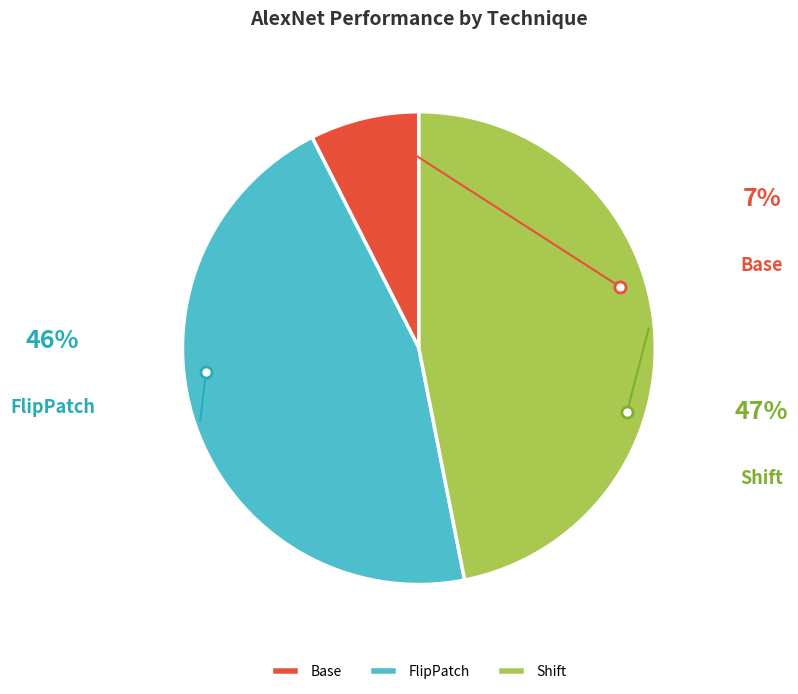

True or false: FlipPatch accounts for 33% of the total.

False